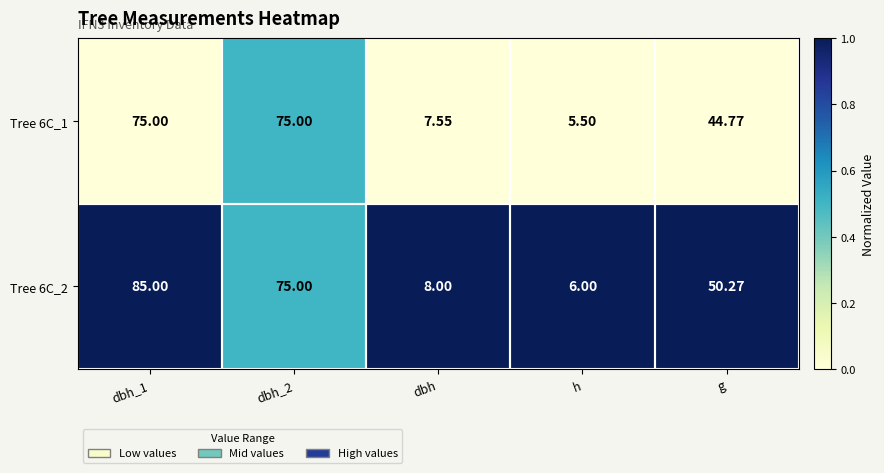

Which category has the lowest value across all series?

h